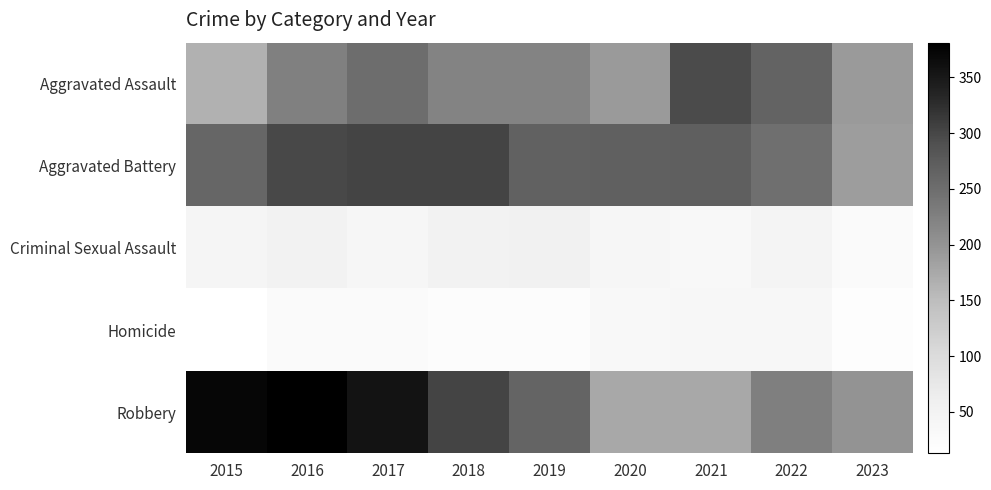

Count the number of data series in this chart.

5